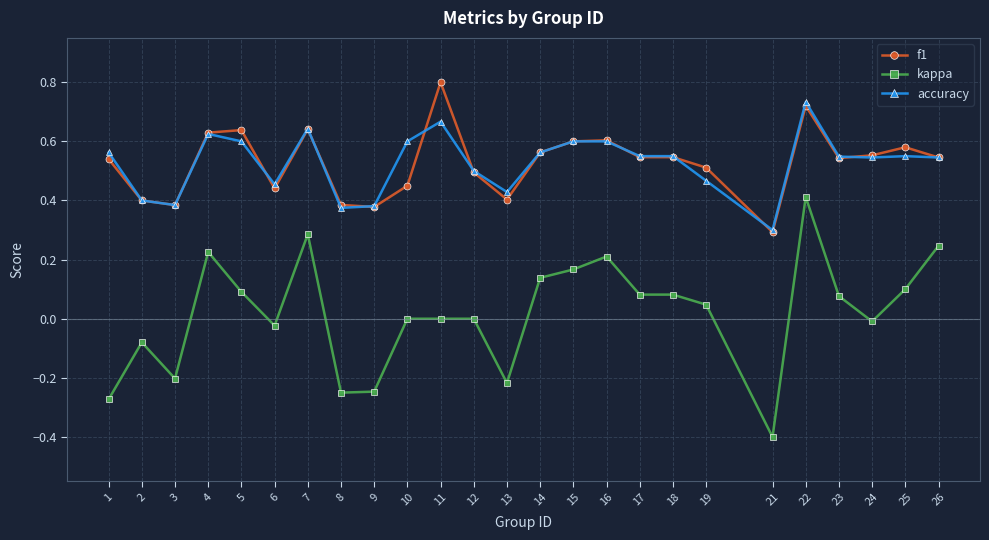

Where is f1 nearest to the value 0?

21